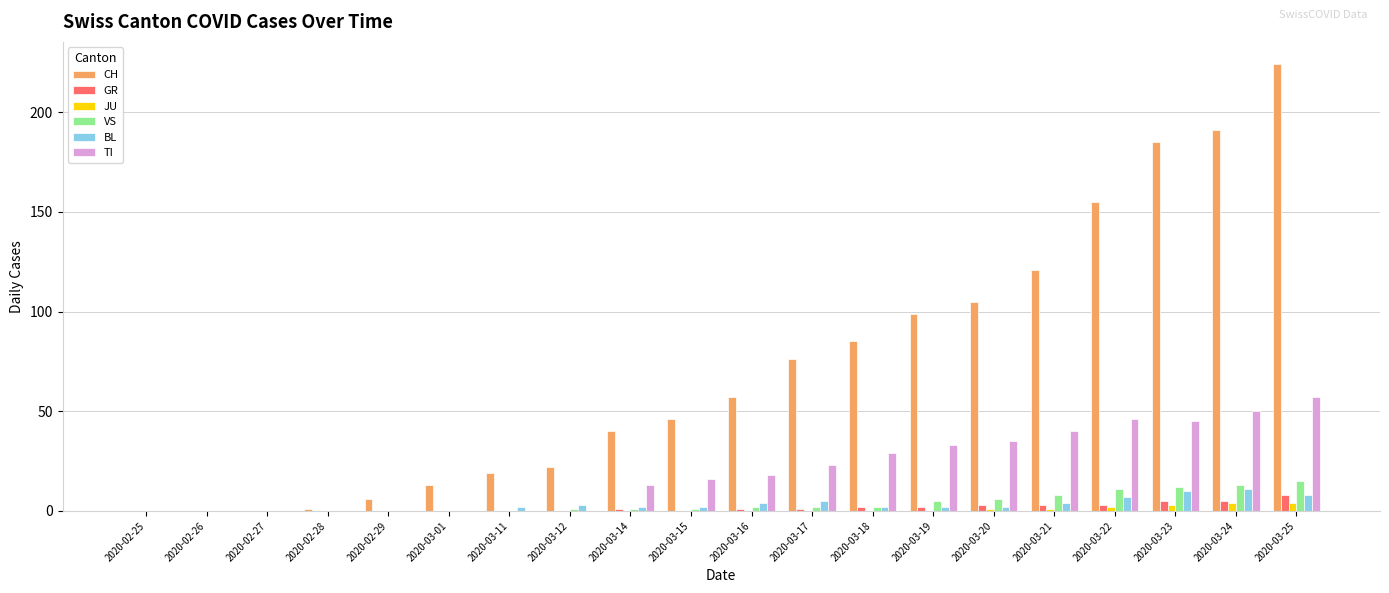

Which series has the largest total across all categories?

CH